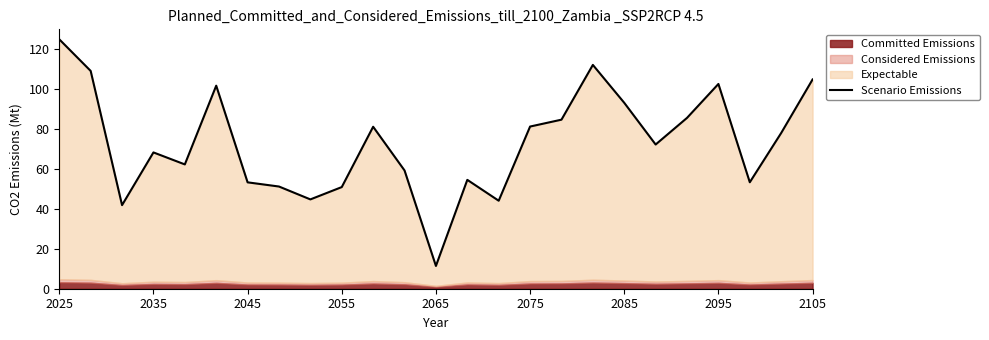

What is the approximate value at 2075?

81.3